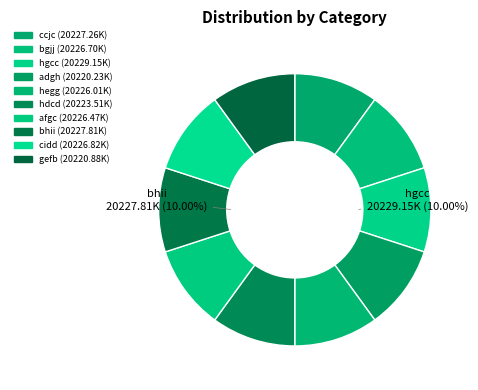

To the nearest percent, what percentage of the pie is adgh?

10%